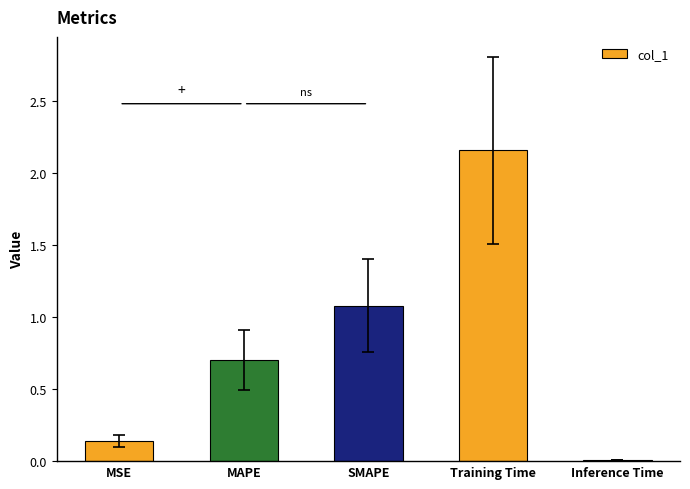

What is the change in value from MSE to Training Time?

+2.0